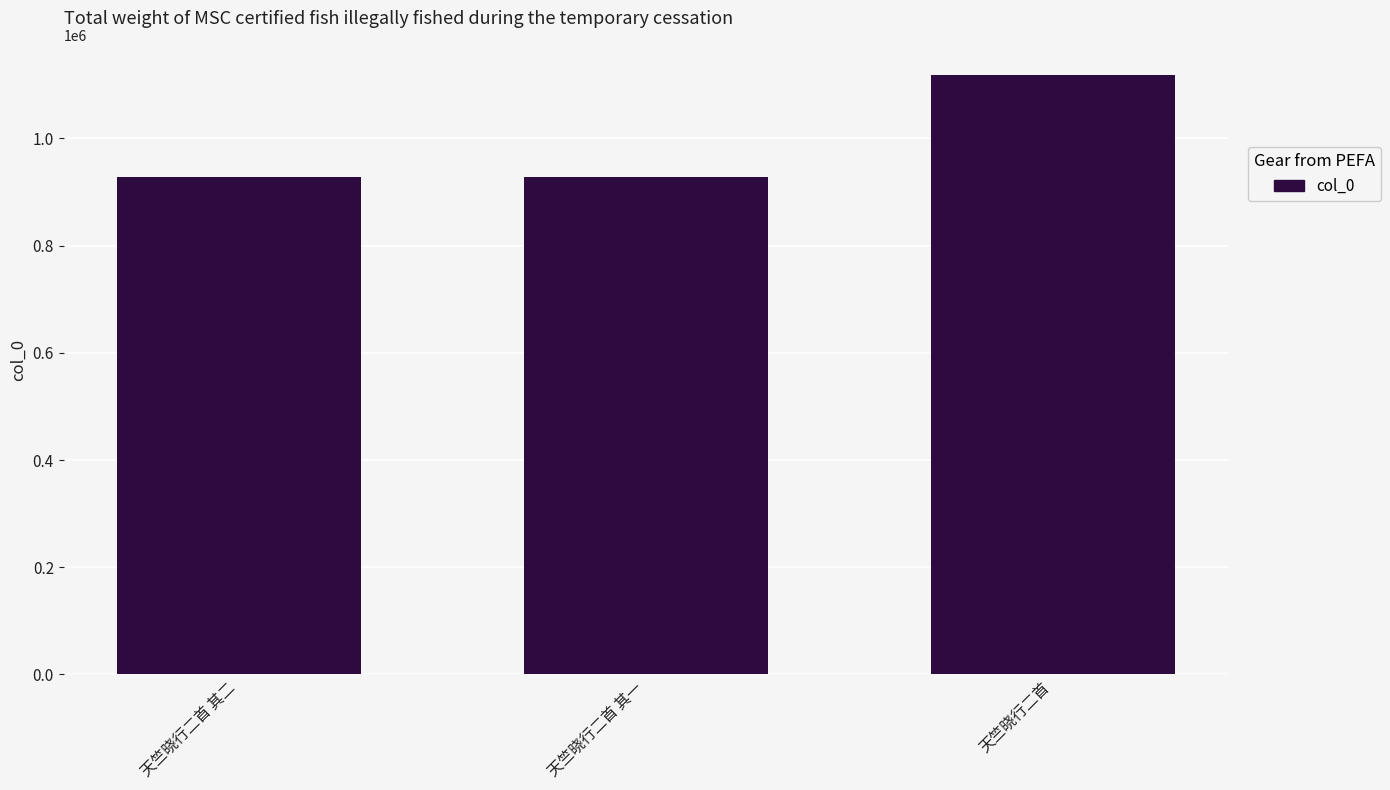

What is the ratio of the value at 天竺晓行二首 其二 to the value at 天竺晓行二首?

0.8